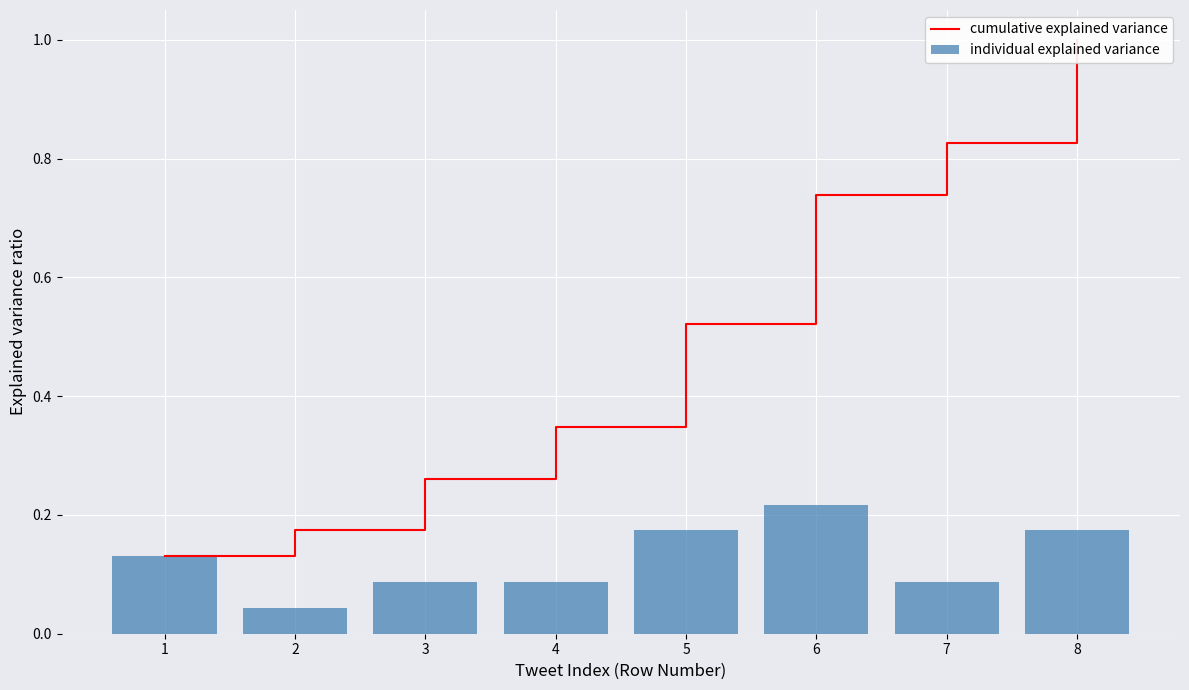

List the series in order of their overall mean, lowest first.

individual explained variance, cumulative explained variance